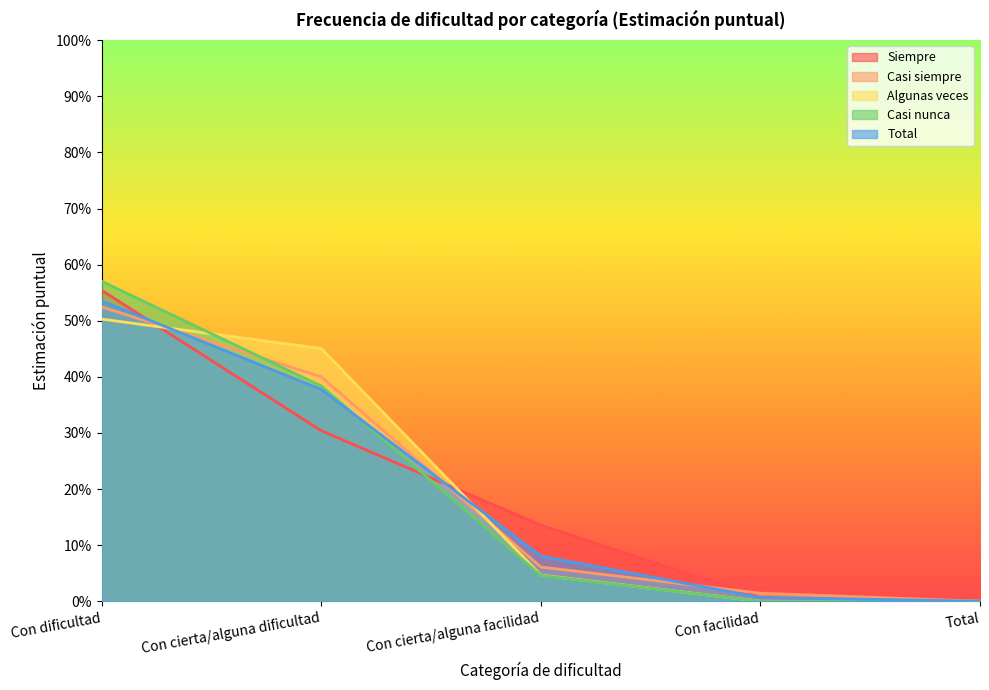

Does the chart have visible grid lines?

No